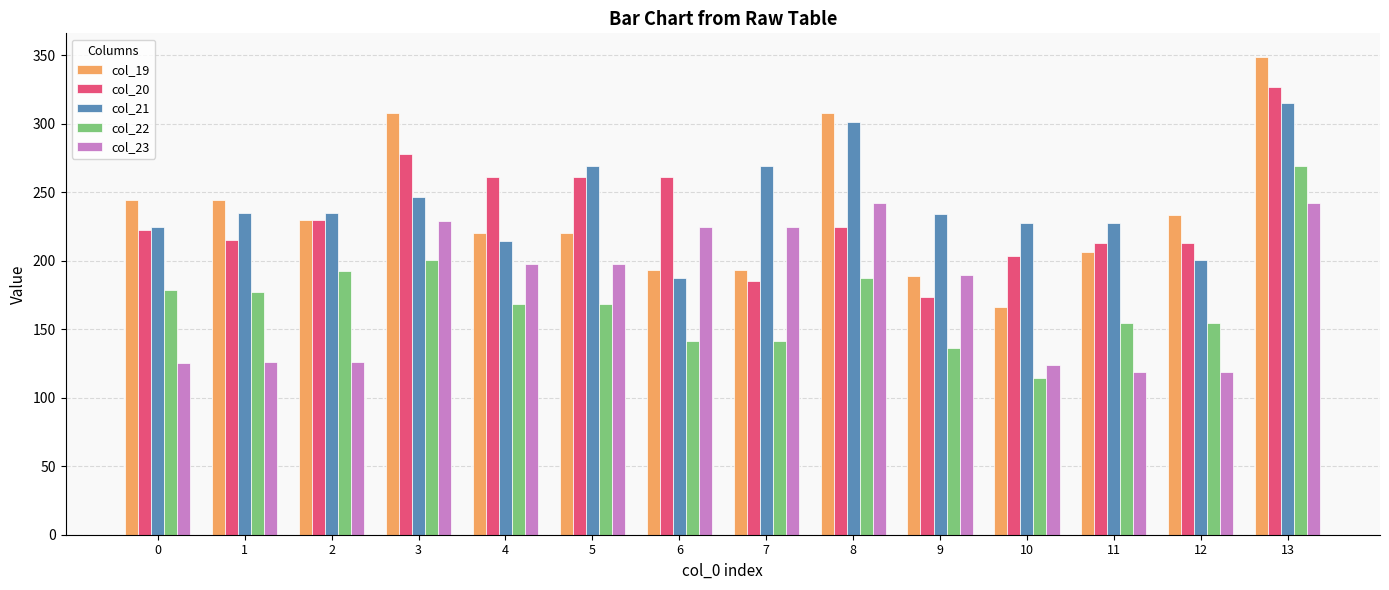

Which category has the highest value across all series?

13